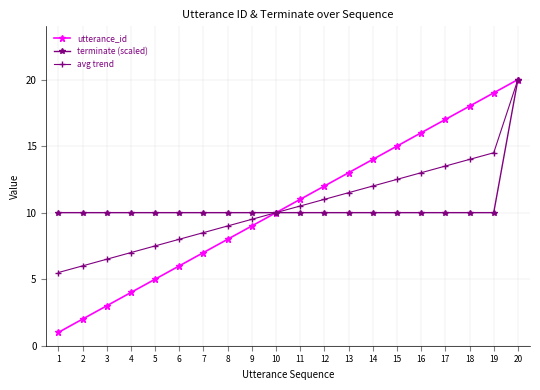

Is this an area chart (filled region under the line)?

No